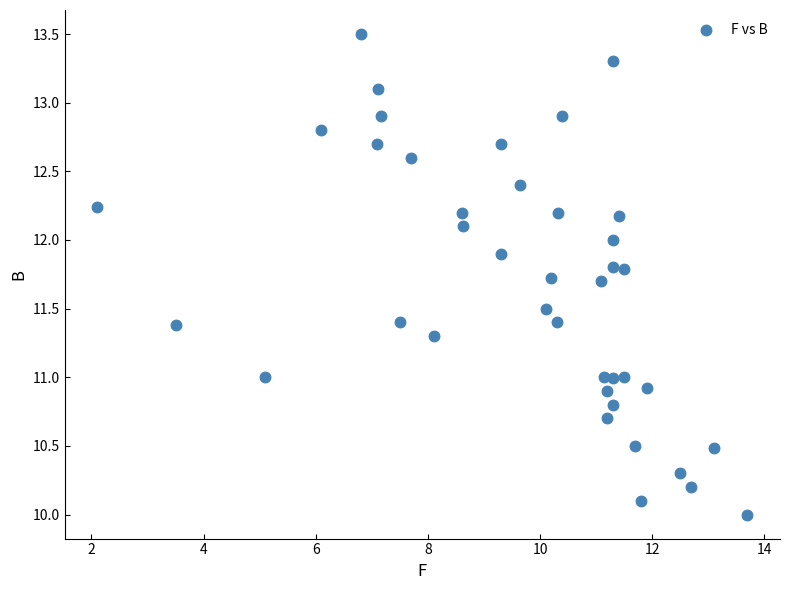

What is the range of X values (max minus min)?

11.6